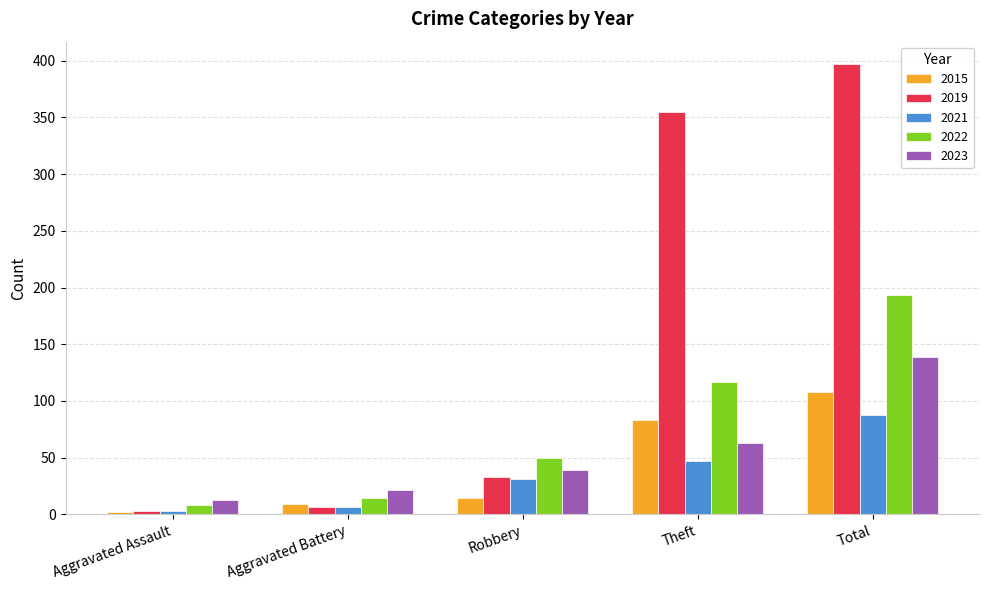

Reading right to left, extract all data points from this chart.

2015: Total=108	Theft=83	Robbery=14	Aggravated Battery=9	Aggravated Assault=2
2019: Total=397	Theft=355	Robbery=33	Aggravated Battery=6	Aggravated Assault=3
2021: Total=88	Theft=47	Robbery=31	Aggravated Battery=6	Aggravated Assault=3
2022: Total=193	Theft=117	Robbery=50	Aggravated Battery=14	Aggravated Assault=8
2023: Total=139	Theft=63	Robbery=39	Aggravated Battery=21	Aggravated Assault=13